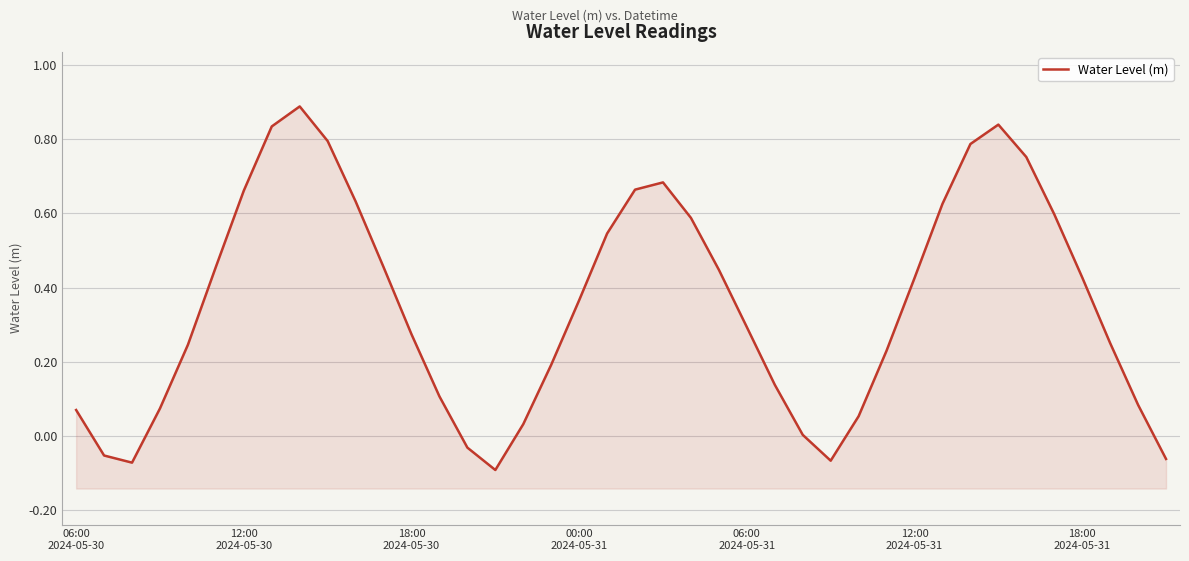

Where is the data nearest to the value 0?

26